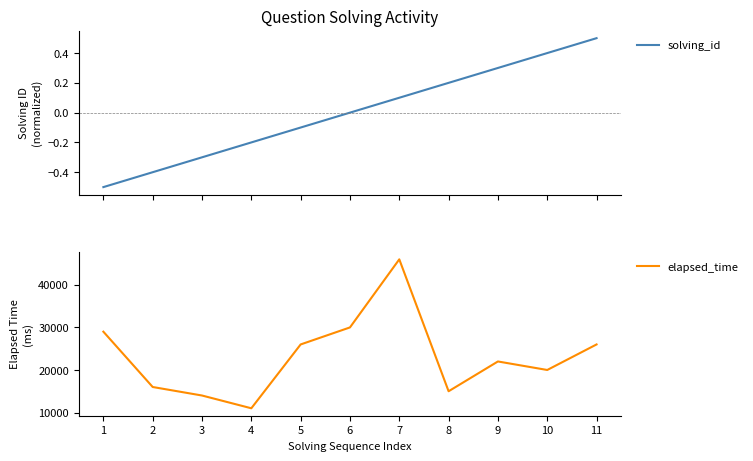

How many values in the solving_id series are below 0?

5